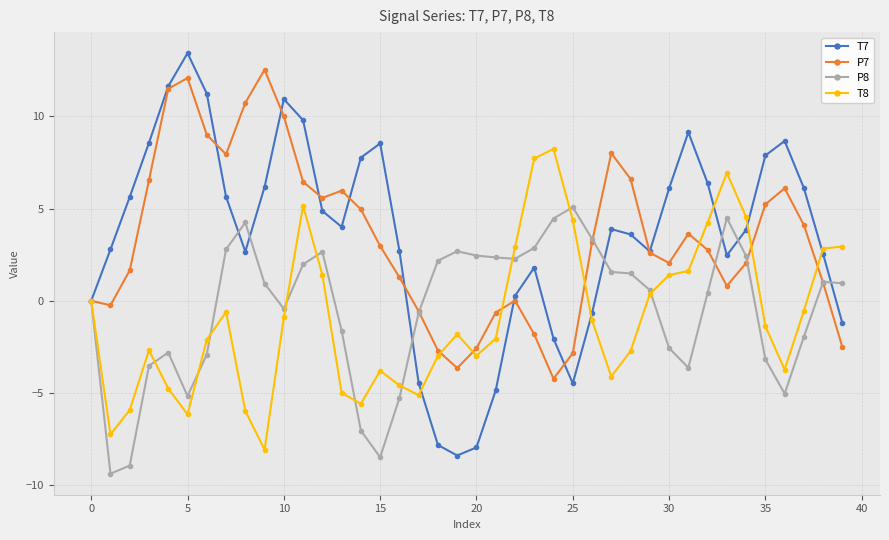

Which series has the widest spread of values?

T7